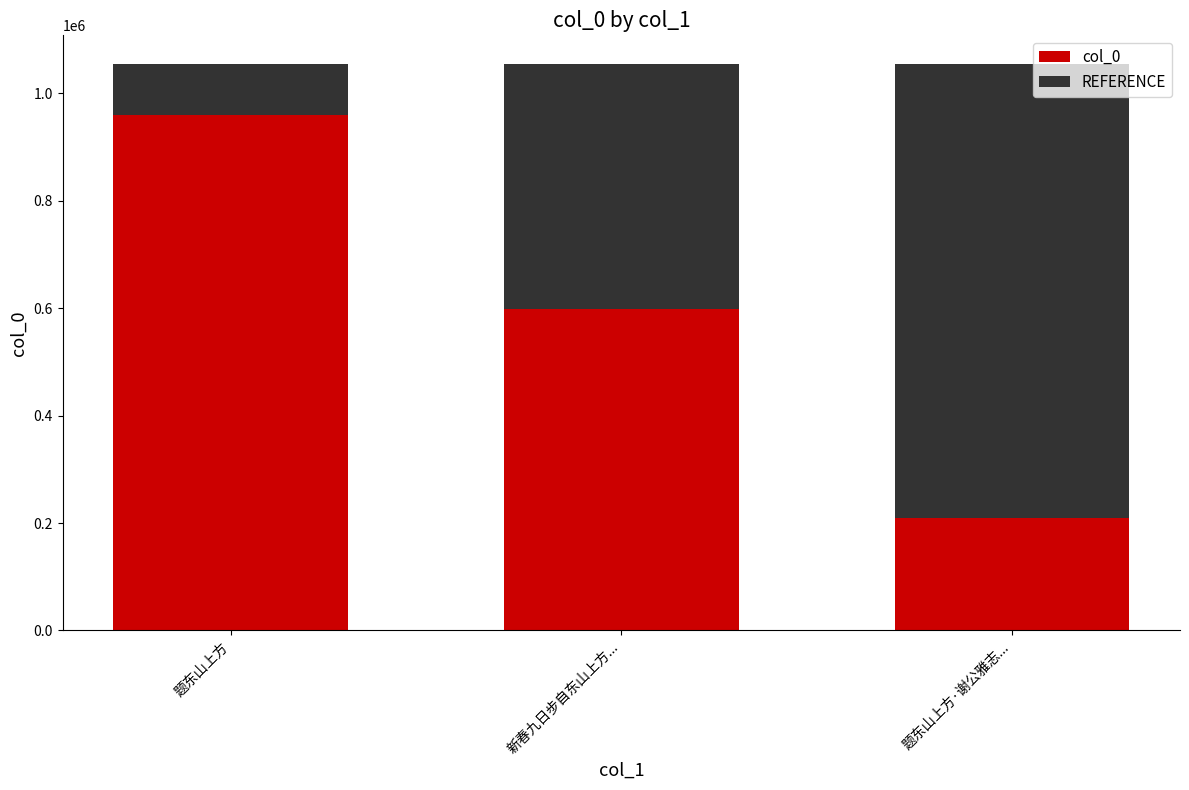

What is the maximum value for col_0?

958999.0